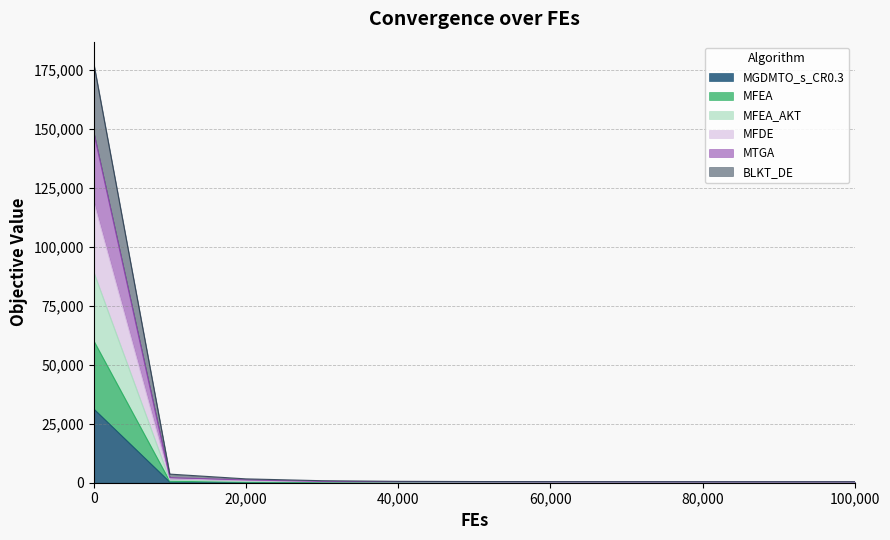

The value of MGDMTO_s_CR0.3 at 40000 is 2.7. True or false?

False